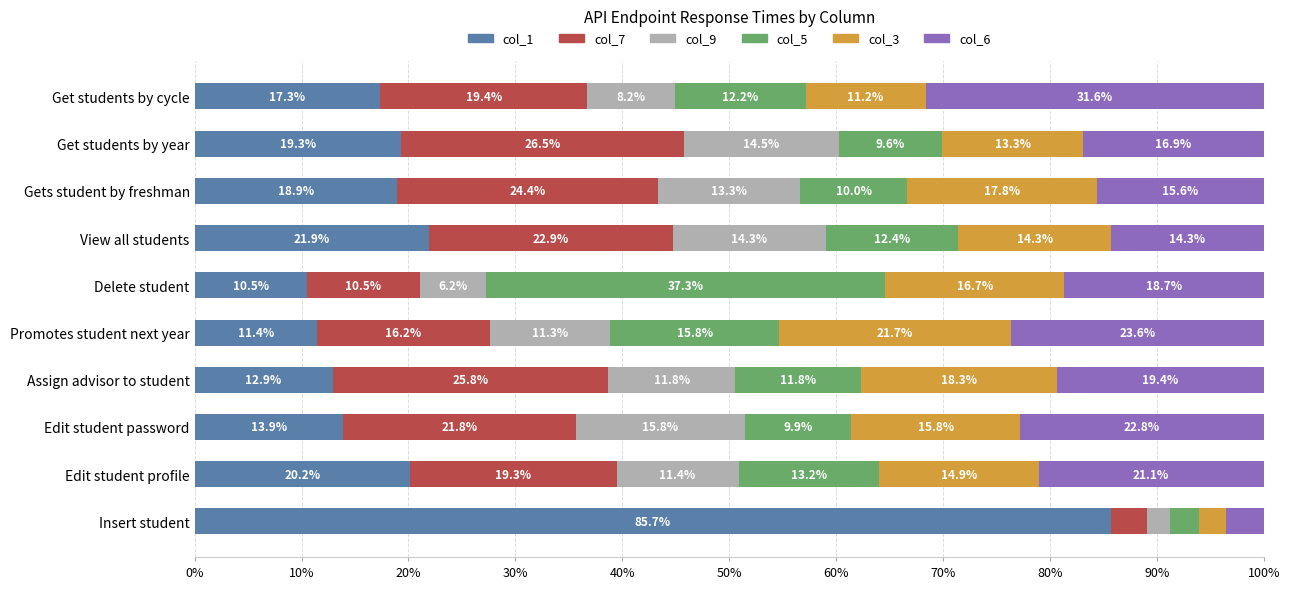

What is the difference between the maximum and minimum values in the col_1 series?

75.2